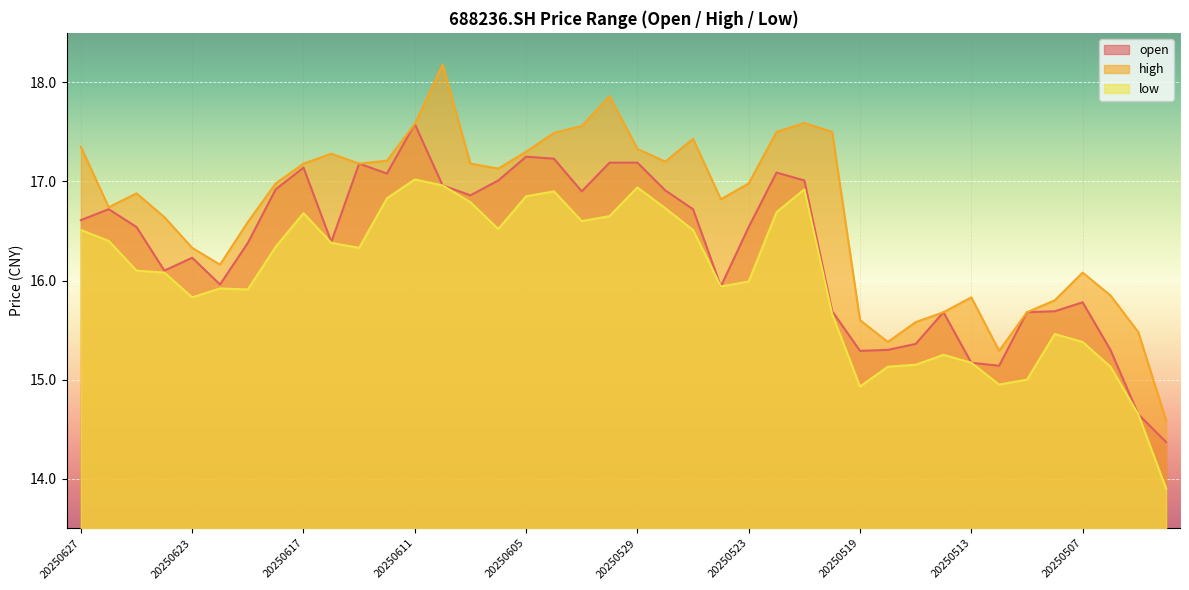

Is it true that high equals 17.0 at 20250523?

True